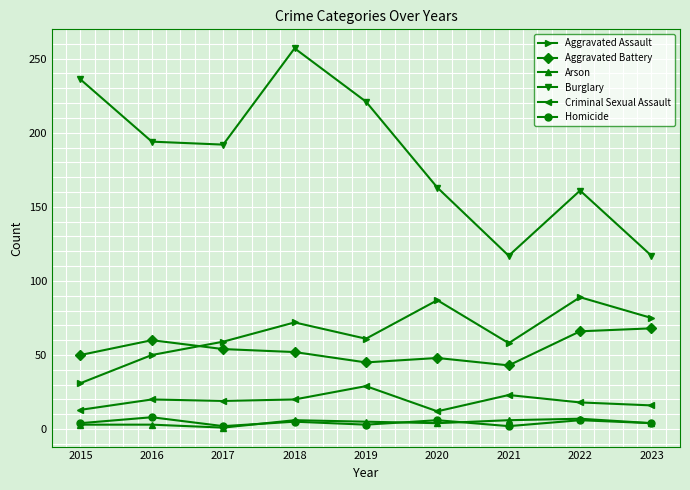

Is this an area chart (filled region under the line)?

No